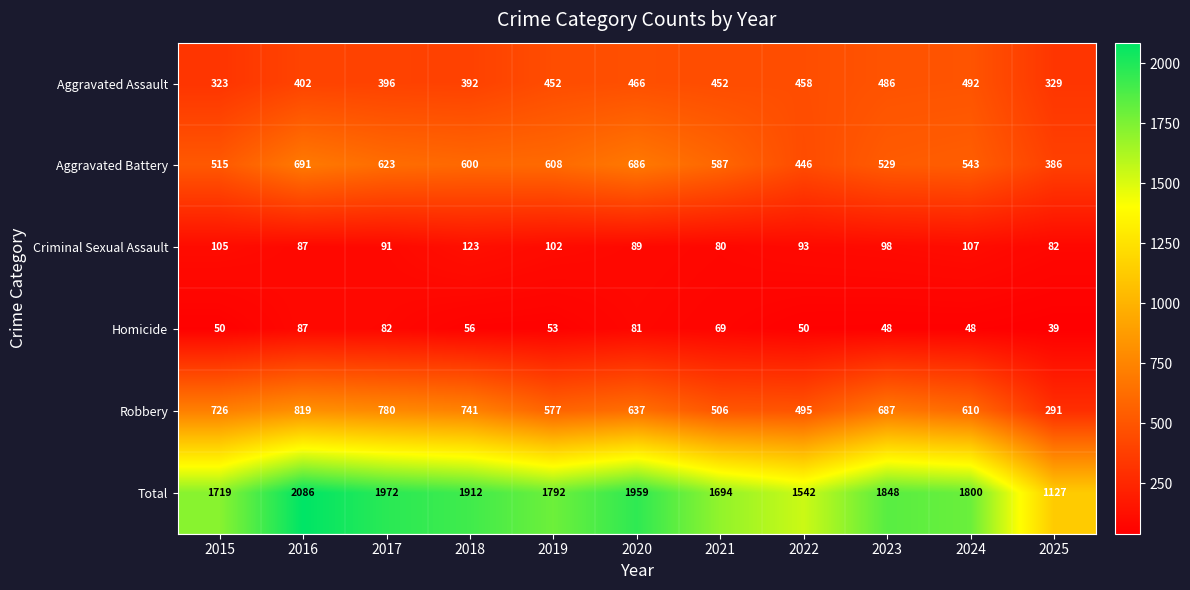

List the series in order of their peak value, lowest first.

Homicide, Criminal Sexual Assault, Aggravated Assault, Aggravated Battery, Robbery, Total